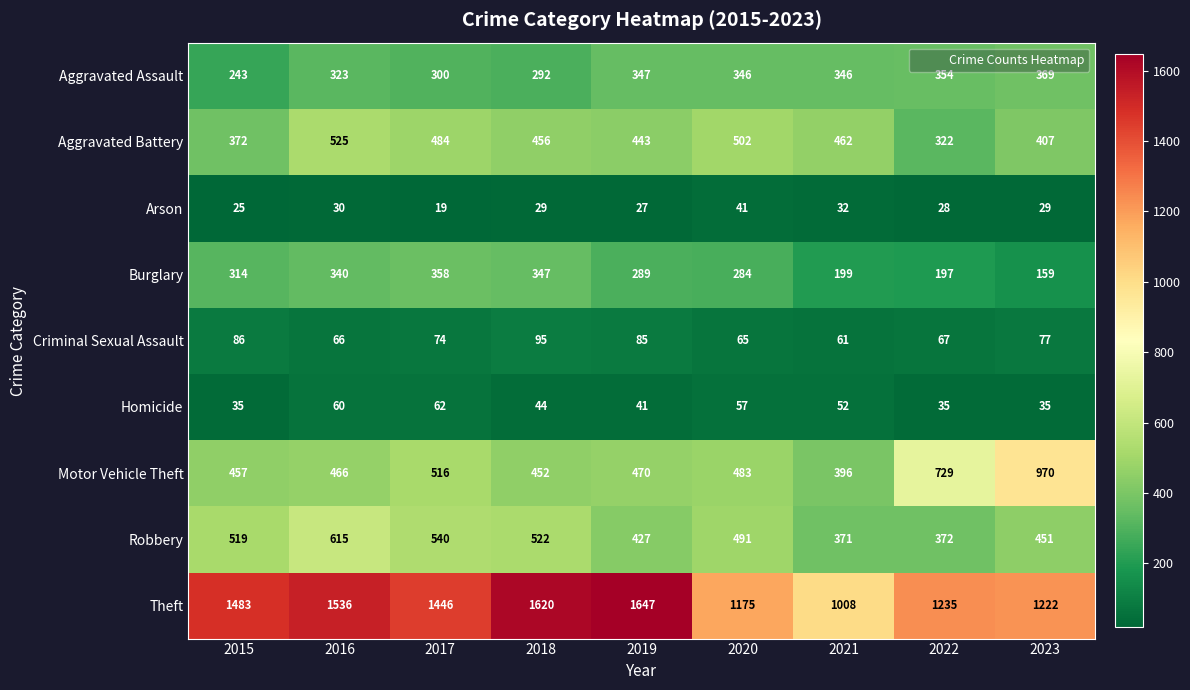

The value of Motor Vehicle Theft at 2022 is 729. True or false?

True